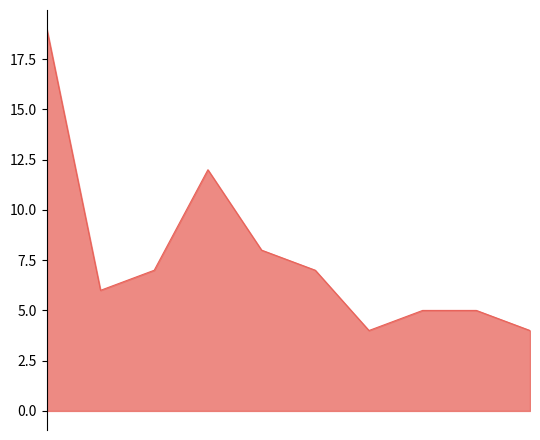

What is the greatest value displayed?

19